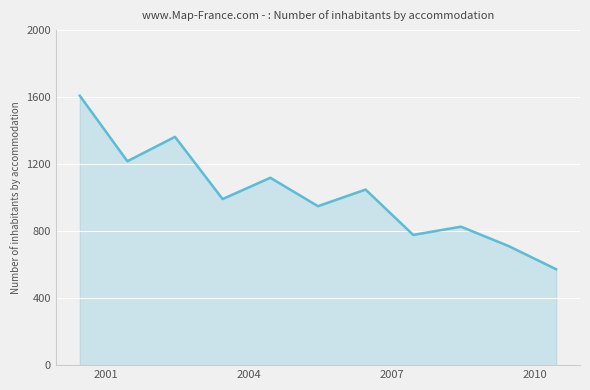

What is the smallest value displayed?

572.3